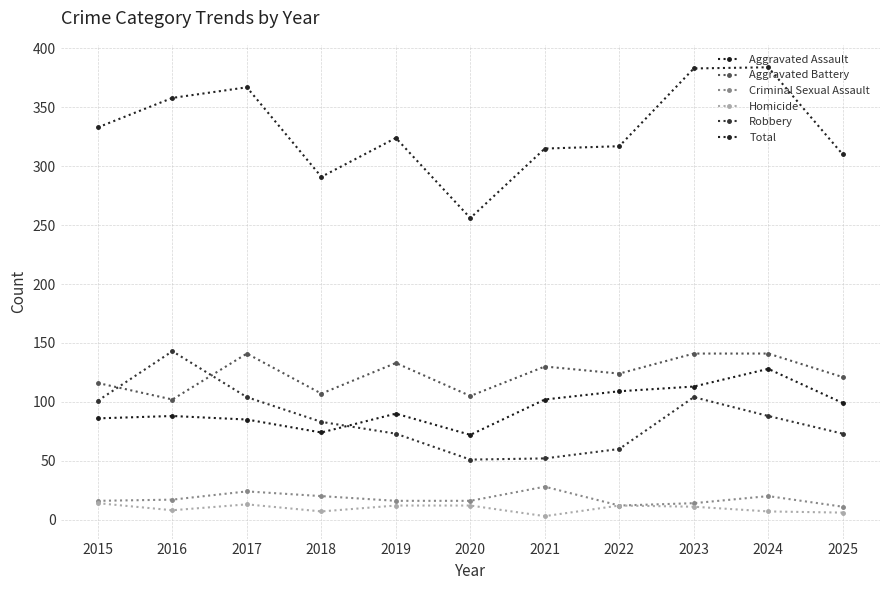

What is the difference between the maximum and minimum values in the Criminal Sexual Assault series?

17